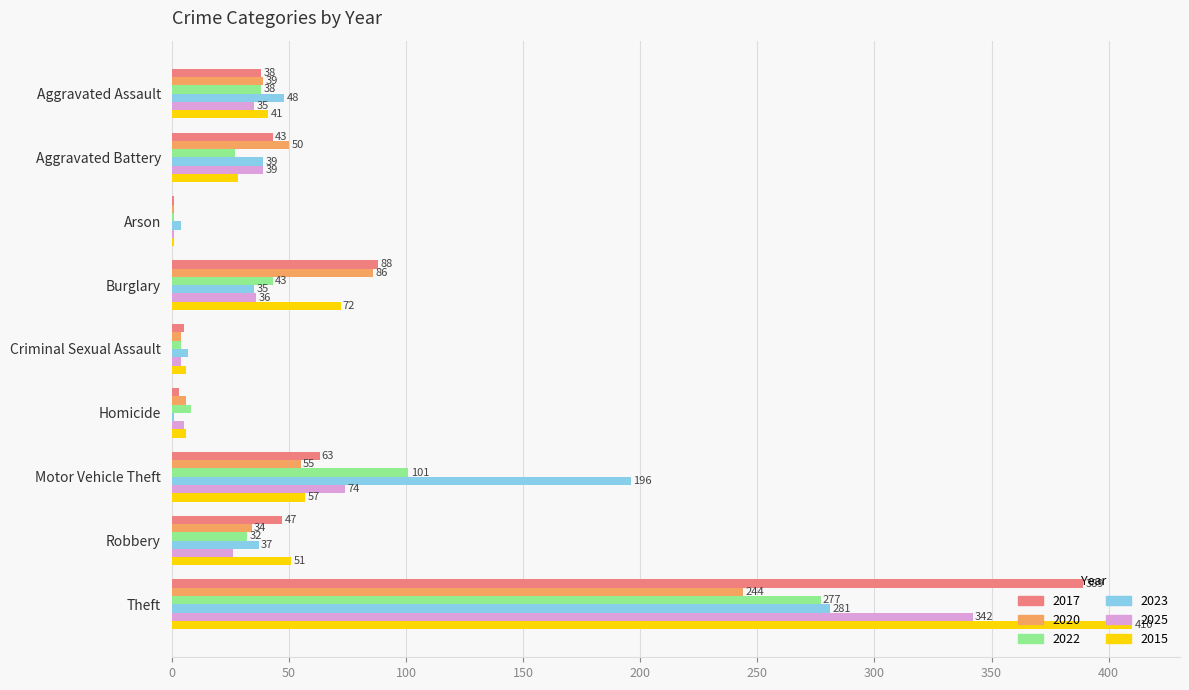

The 2017 series shows 389 at Theft. True or false?

True